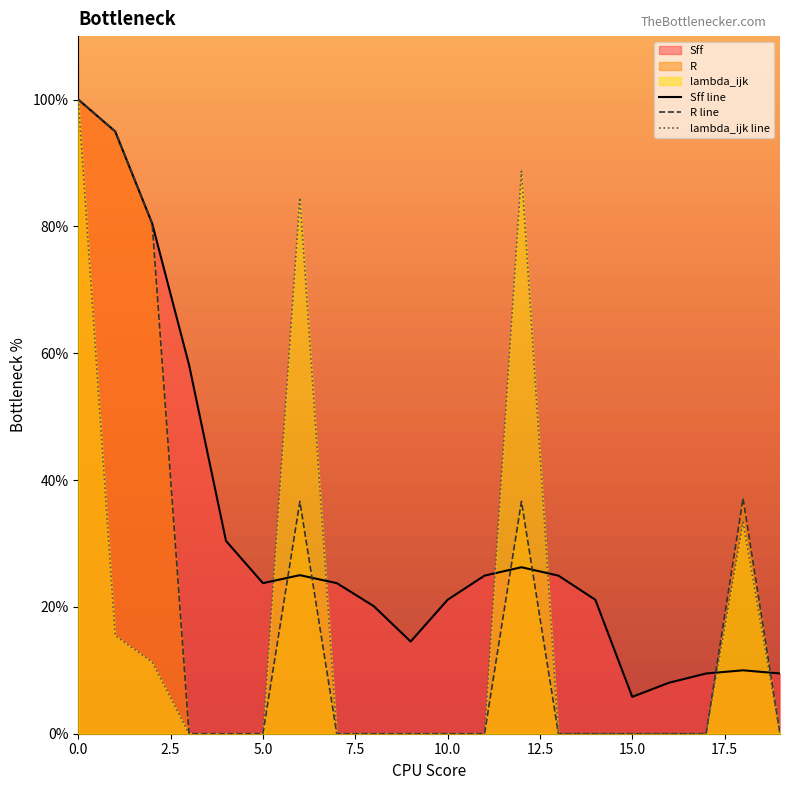

Is it true that lambda_ijk line equals 0.0 at 10.0?

True